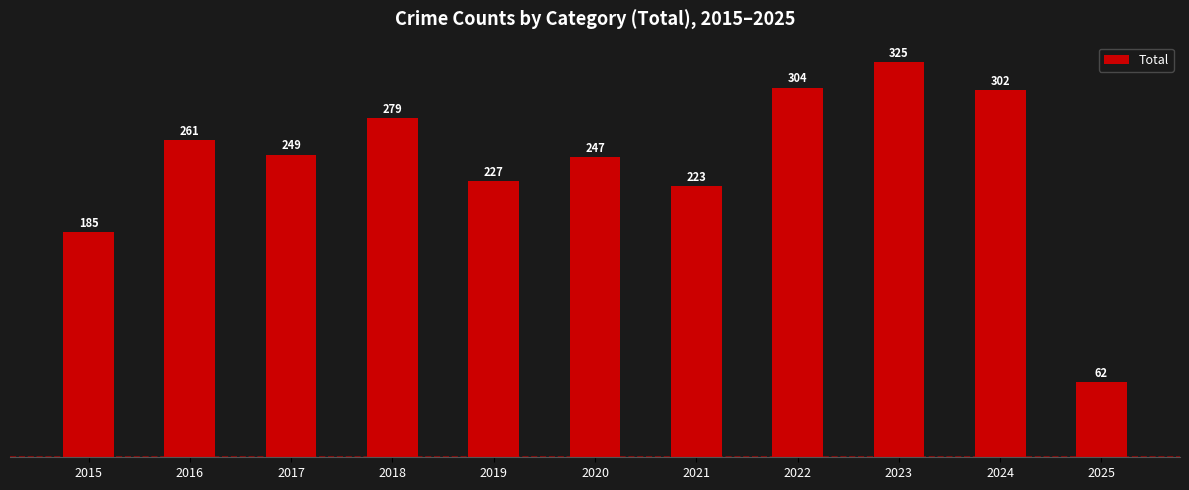

What is the maximum value shown in the chart?

325